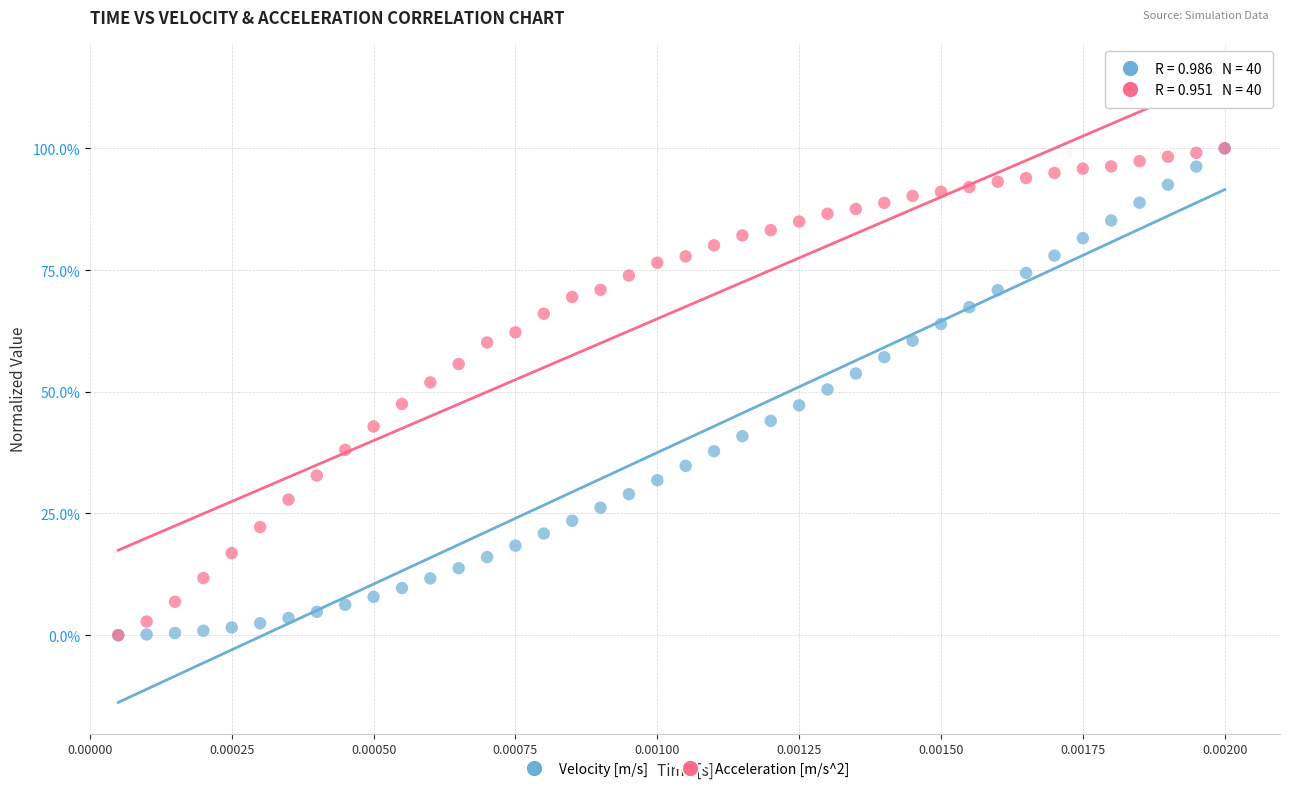

What are all the series names shown in the legend?

Velocity [m/s], Acceleration [m/s^2]